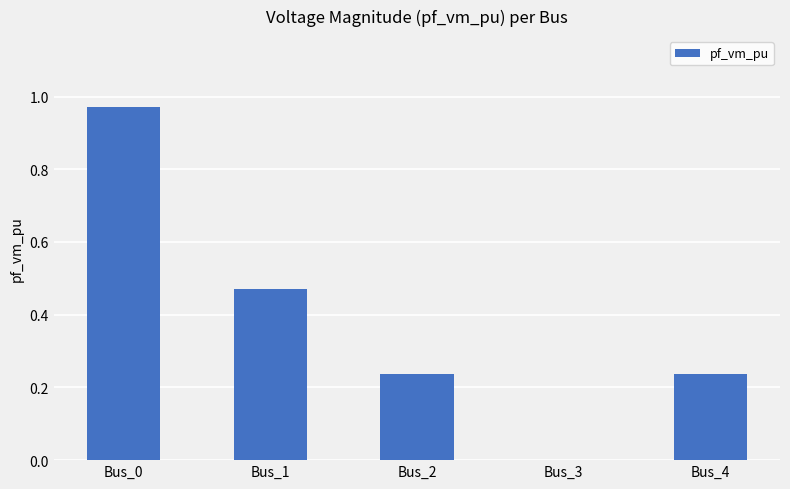

What is the sum of all values?

1.9